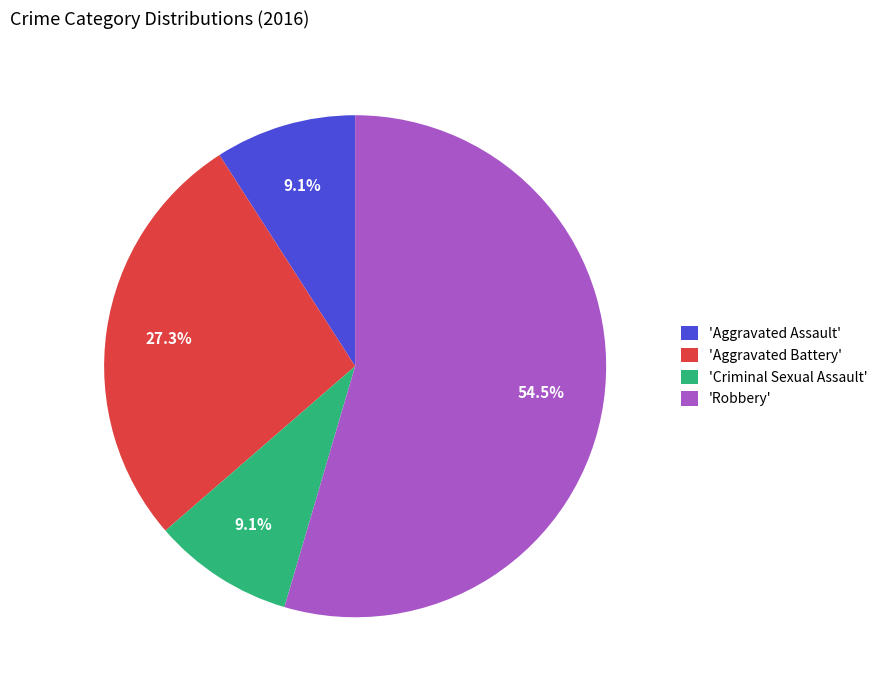

What is the largest slice in the pie chart?

'Robbery'